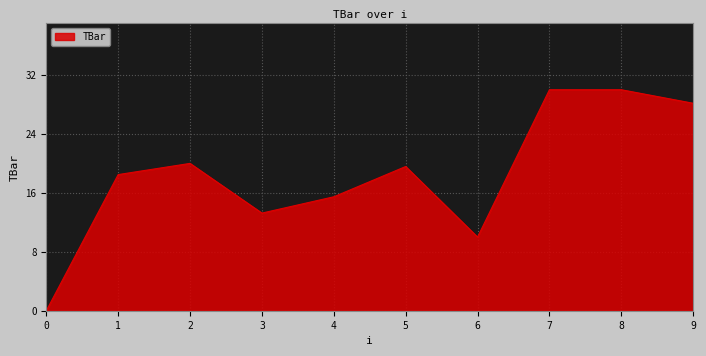

What is the difference between the values at 0 and 2?

20.0